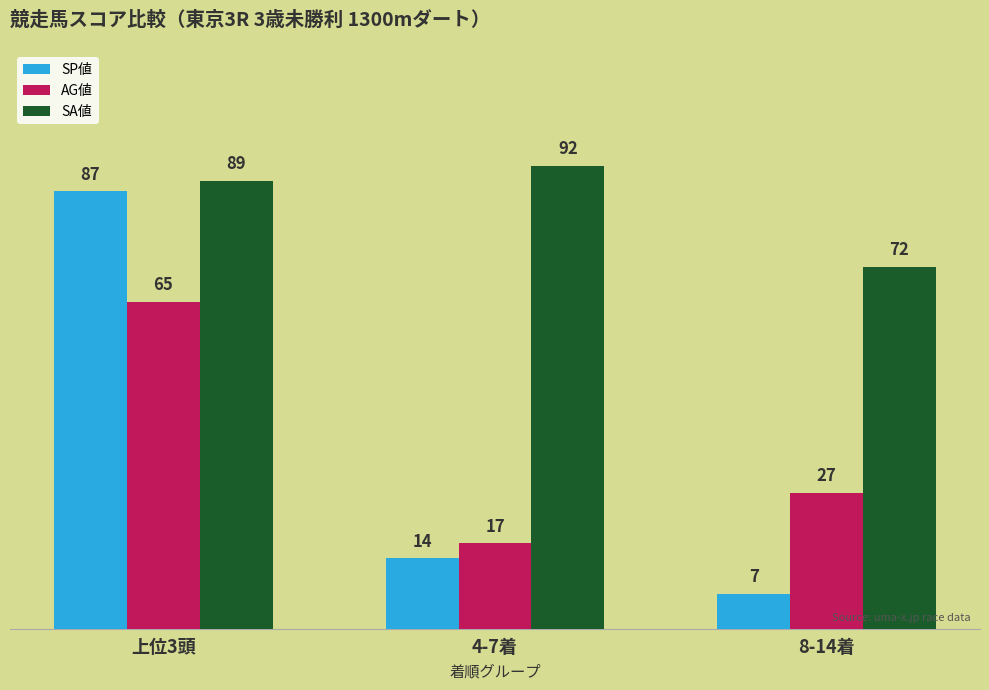

What is the average value of the AG値 series?

36